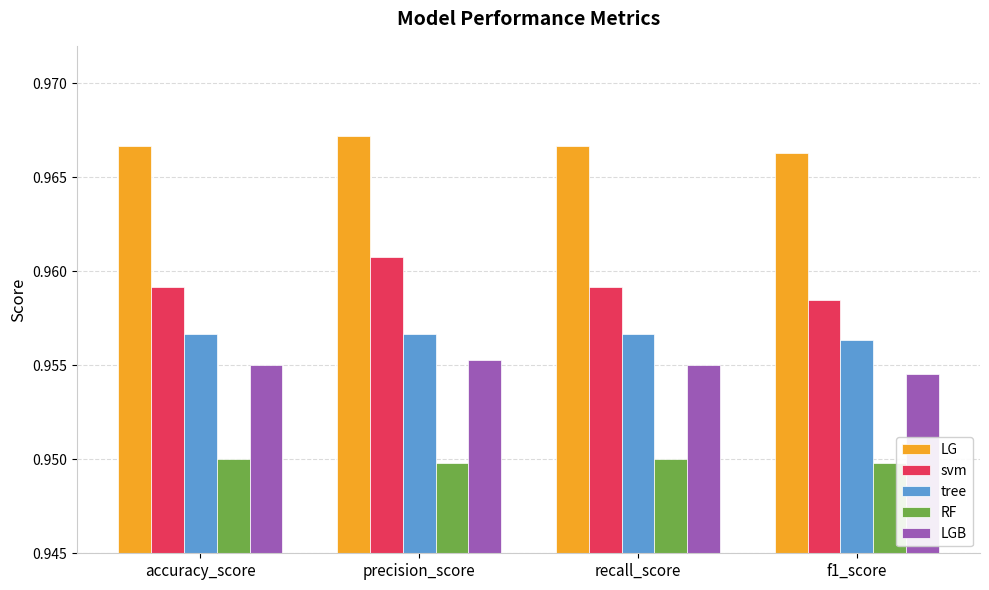

How many categories are shown in the chart?

4